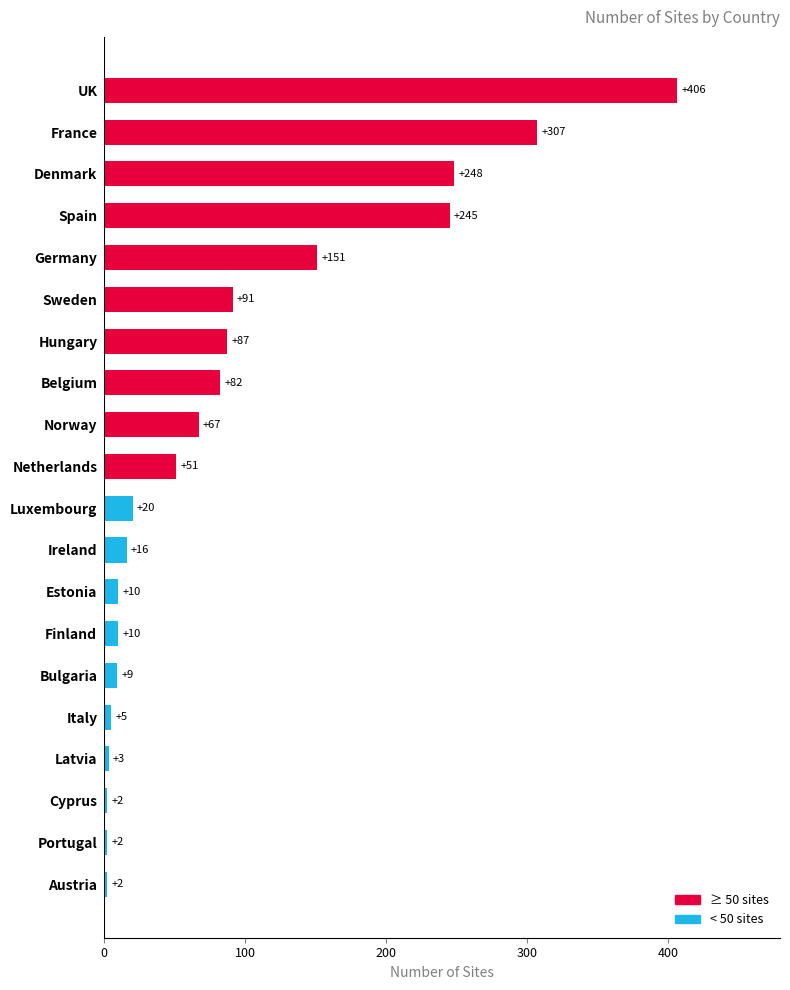

Between Cyprus and Bulgaria, which is larger?

Bulgaria